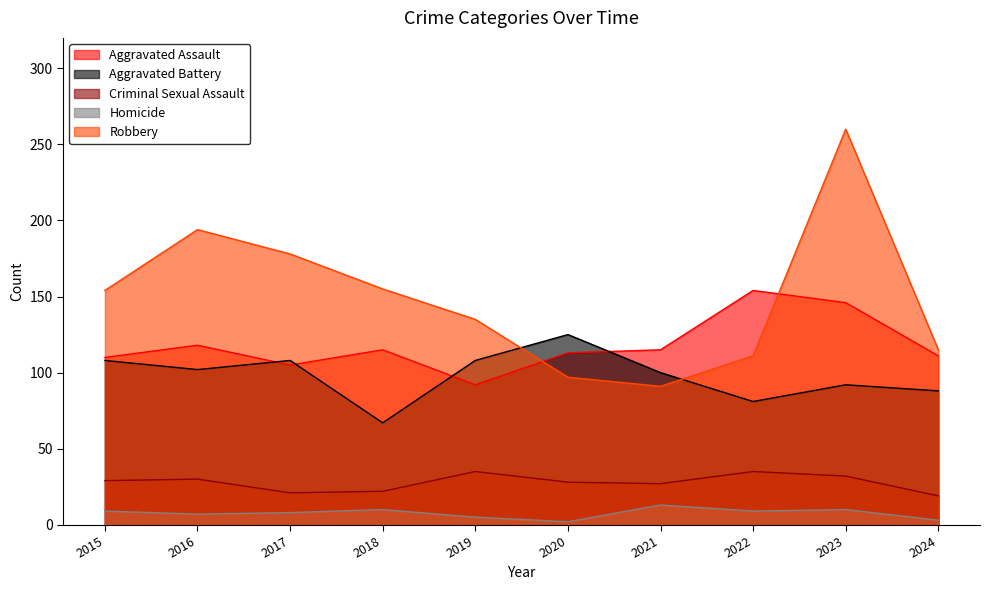

Which series changed the most between 2017 and 2021?

Robbery